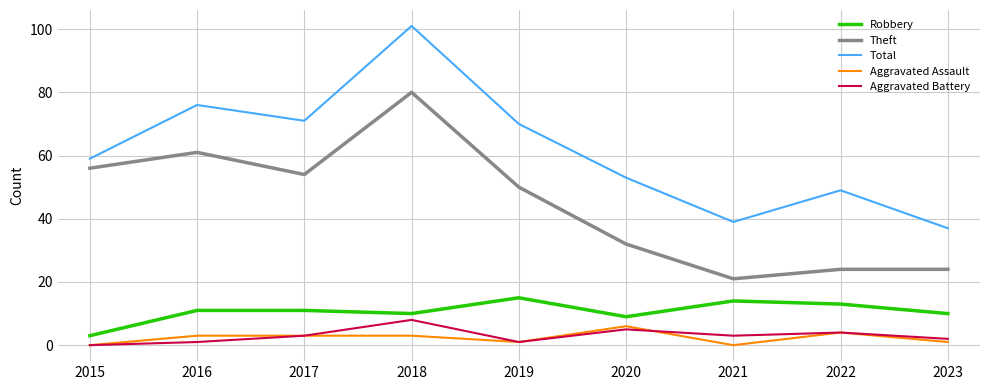

What is the lowest value of the Total series?

37